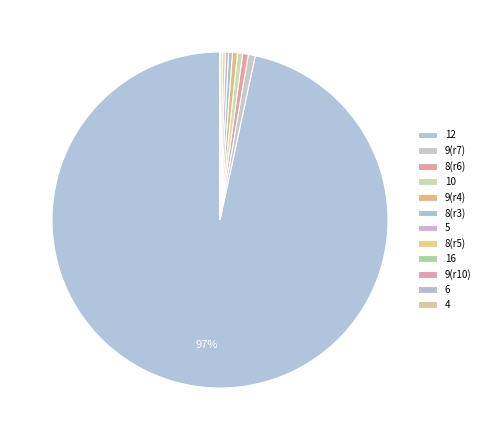

Count the number of slices in the pie.

12